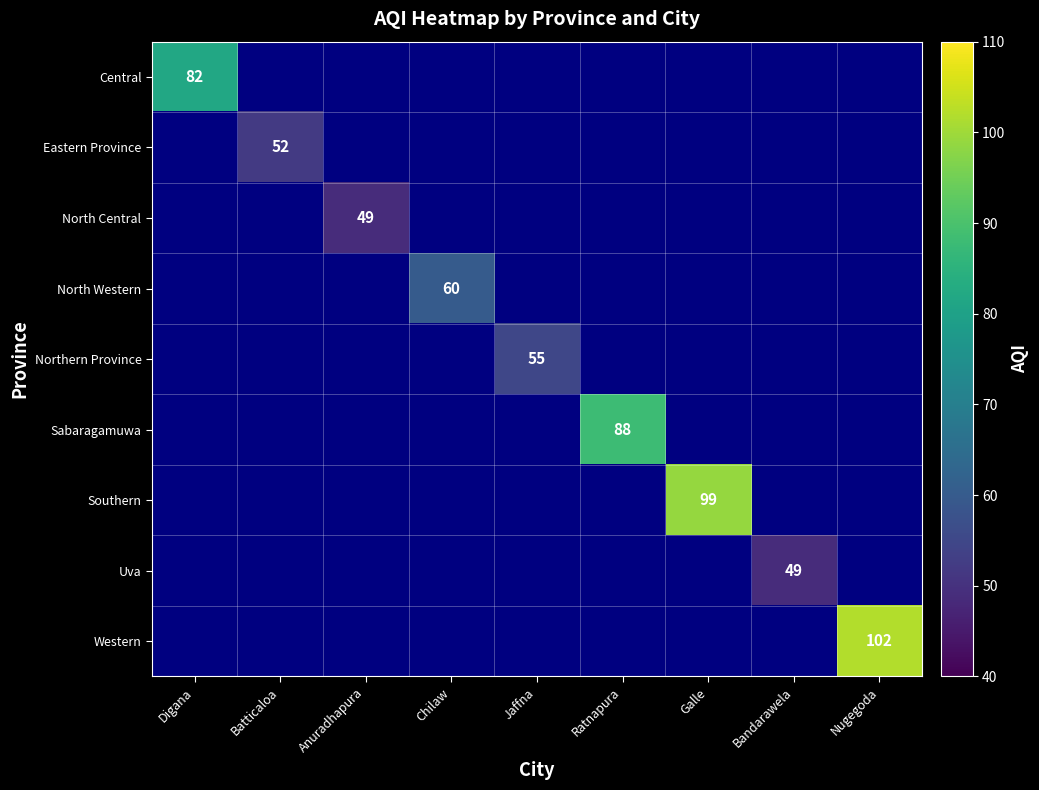

True or false: Central has a value of 82 at Digana.

True